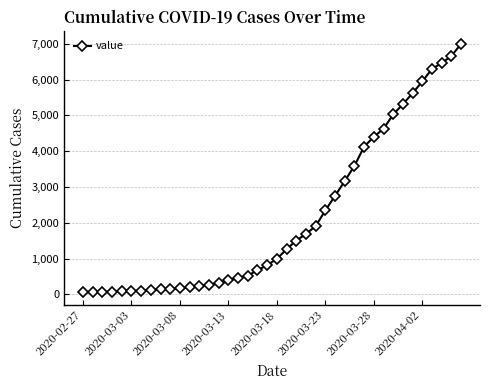

What is the difference between the second highest and second lowest values?

6589